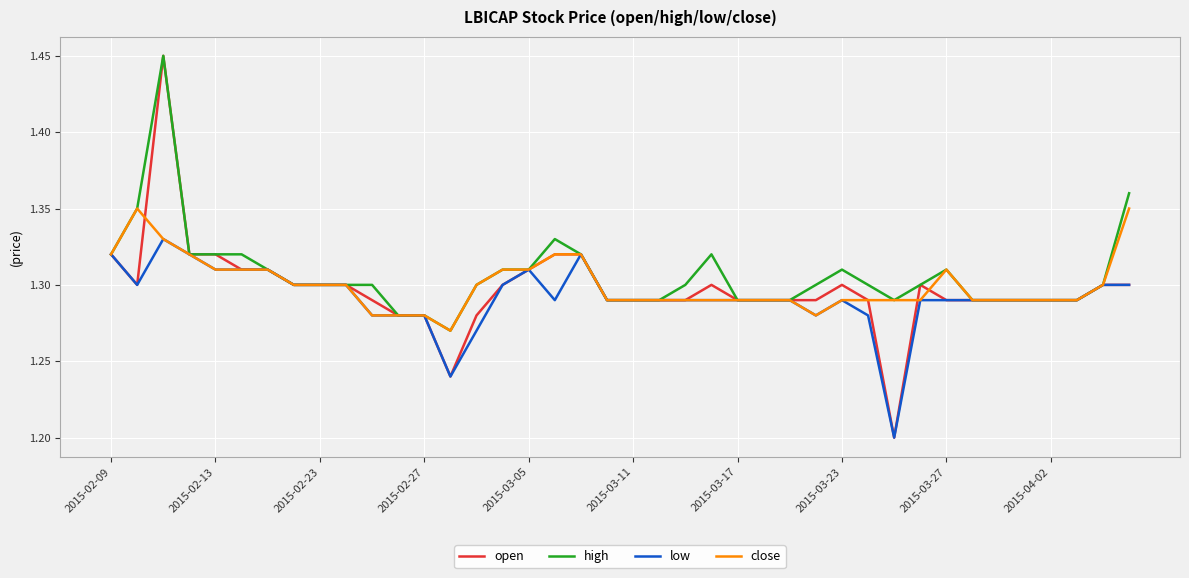

Which series has the widest spread of values?

open